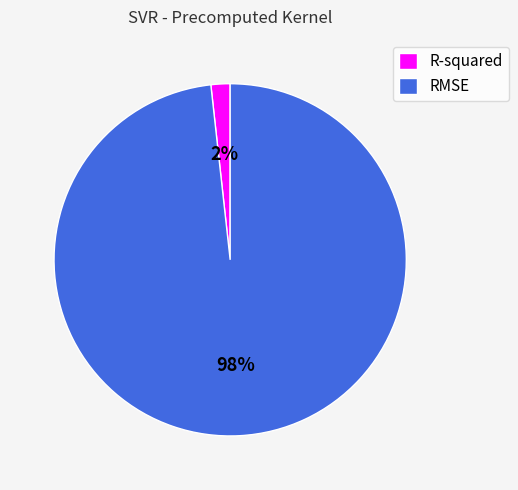

Between RMSE and R-squared, which is larger?

RMSE